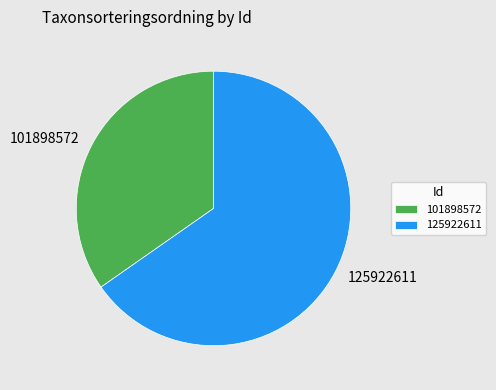

Does any single category account for the majority?

Yes